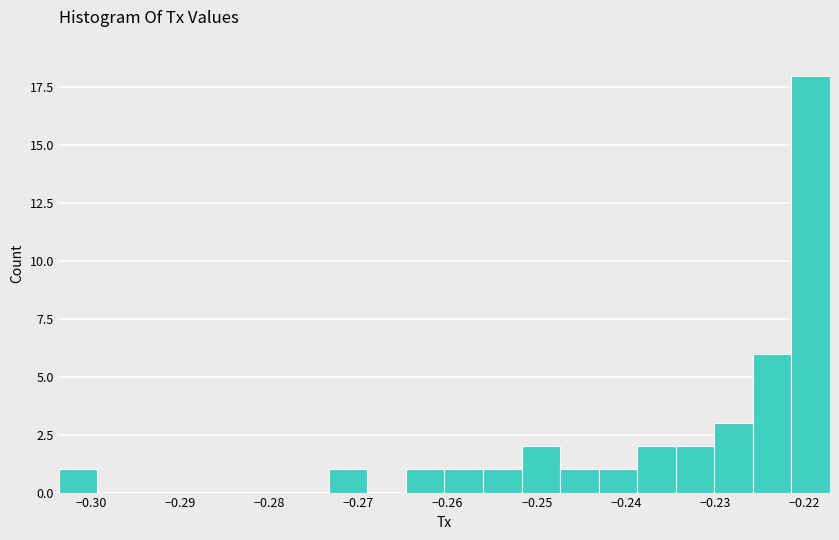

How tall is the bar that spans -0.226 to -0.221 on the x-axis? Neither the bar edges nor the heights are printed on the chart, so give them approximately, as read against the axes.

6